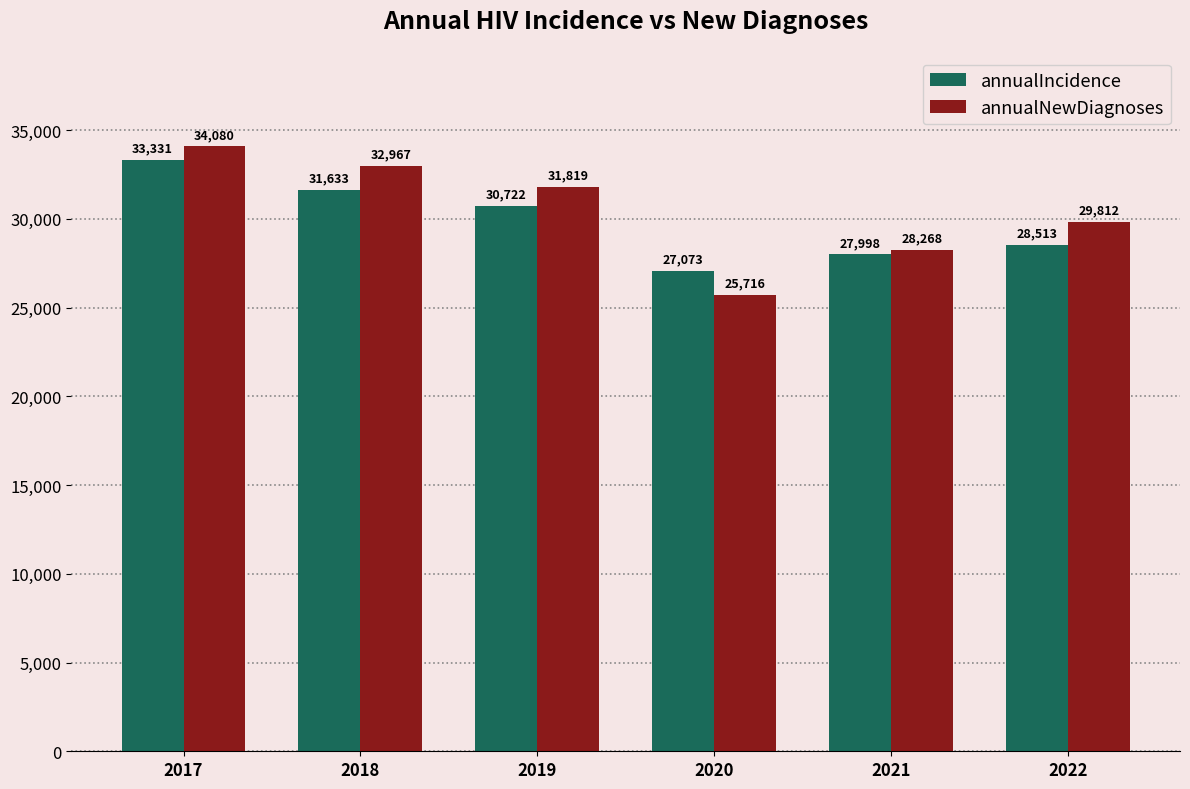

Reading right to left, list all the values displayed in this chart.

annualIncidence: 2022=28513	2021=27998	2020=27073	2019=30722	2018=31633	2017=33331
annualNewDiagnoses: 2022=29812	2021=28268	2020=25716	2019=31819	2018=32967	2017=34080